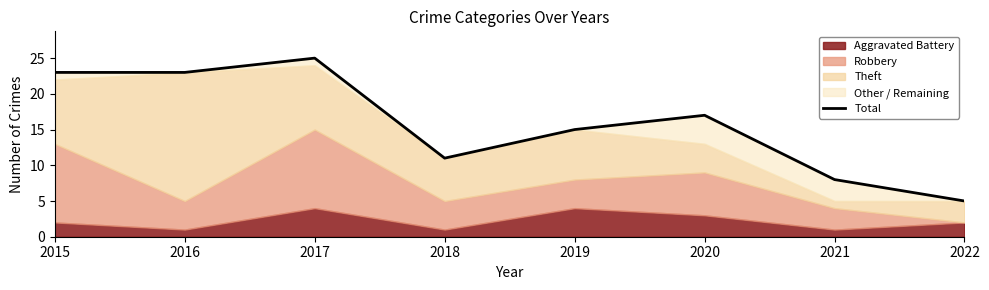

Reading left to right, list all the values displayed in this chart.

2015=23	2016=23	2017=25	2018=11	2019=15	2020=17	2021=8	2022=5